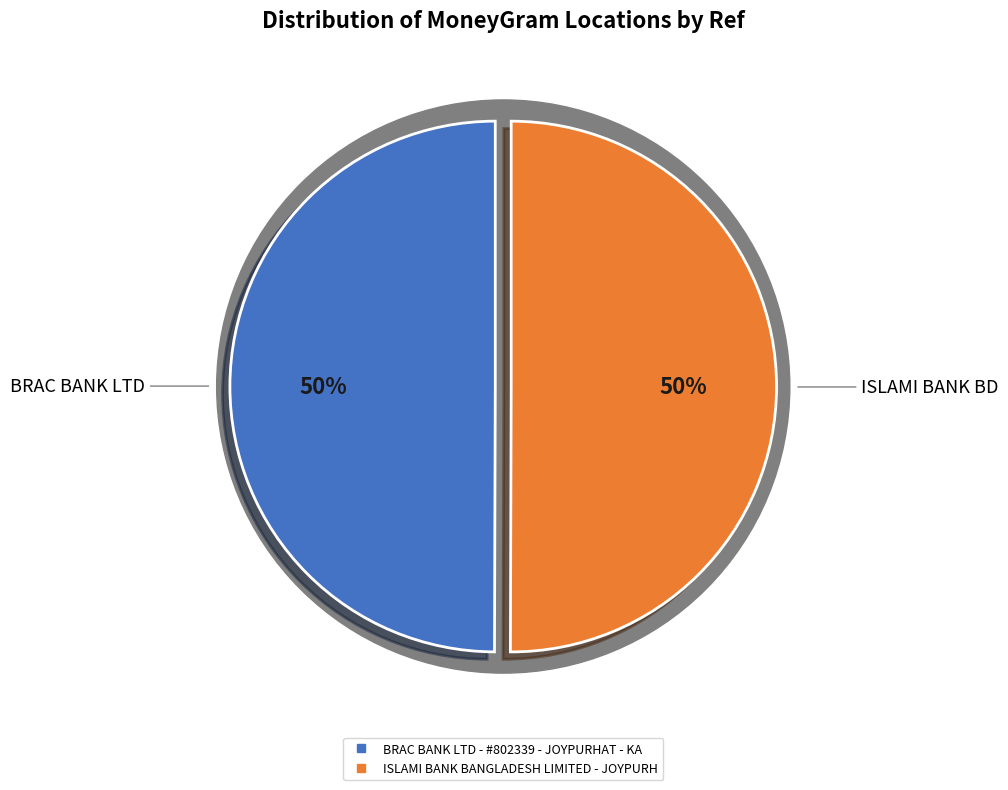

To the nearest percent, what is the average slice percentage?

50%